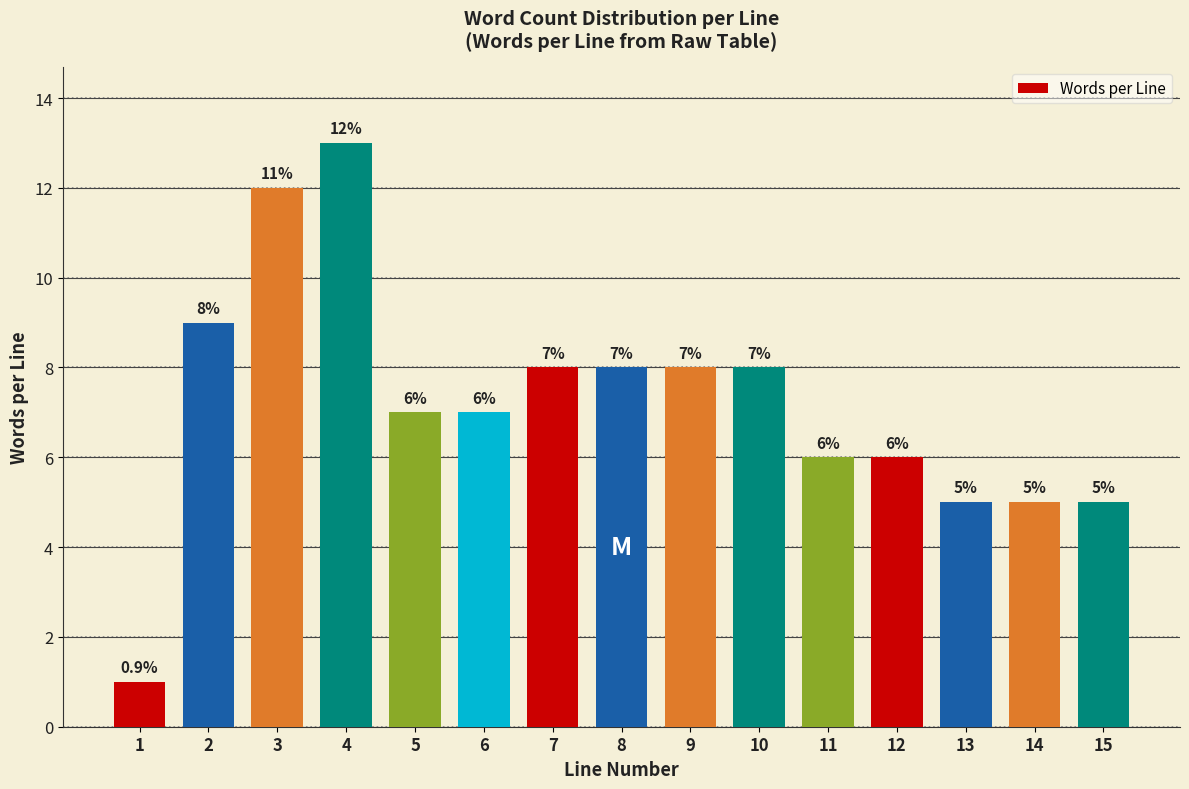

Reading left to right, transcribe all the data shown in this chart.

1=1	2=9	3=12	4=13	5=7	6=7	7=8	8=8	9=8	10=8	11=6	12=6	13=5	14=5	15=5